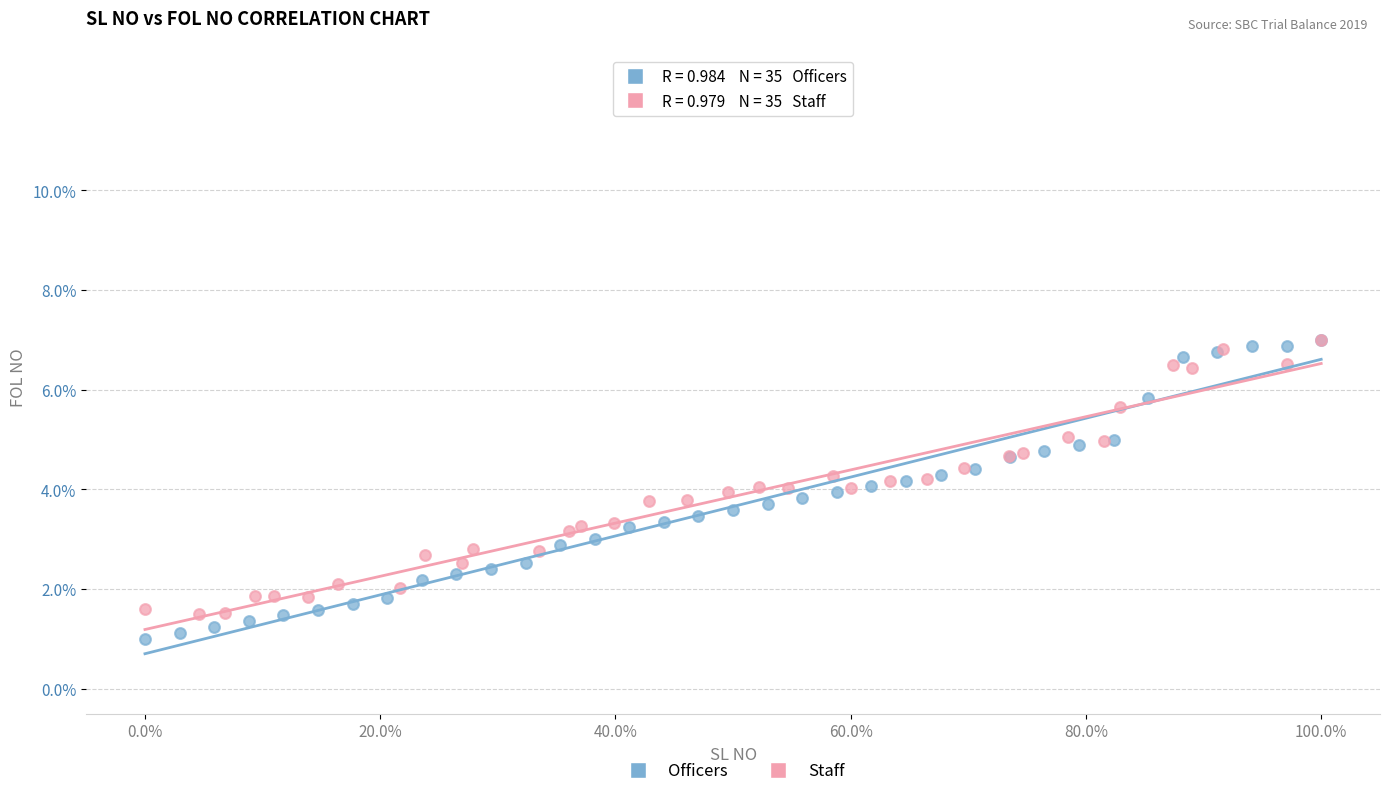

Which series has the largest Y range (max minus min)?

Officers